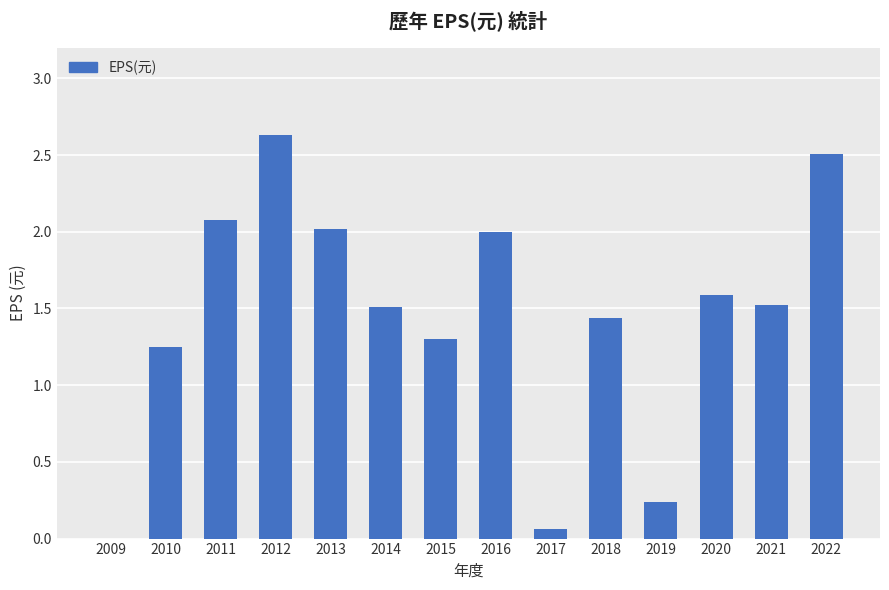

Where does the data first go above 1?

2010